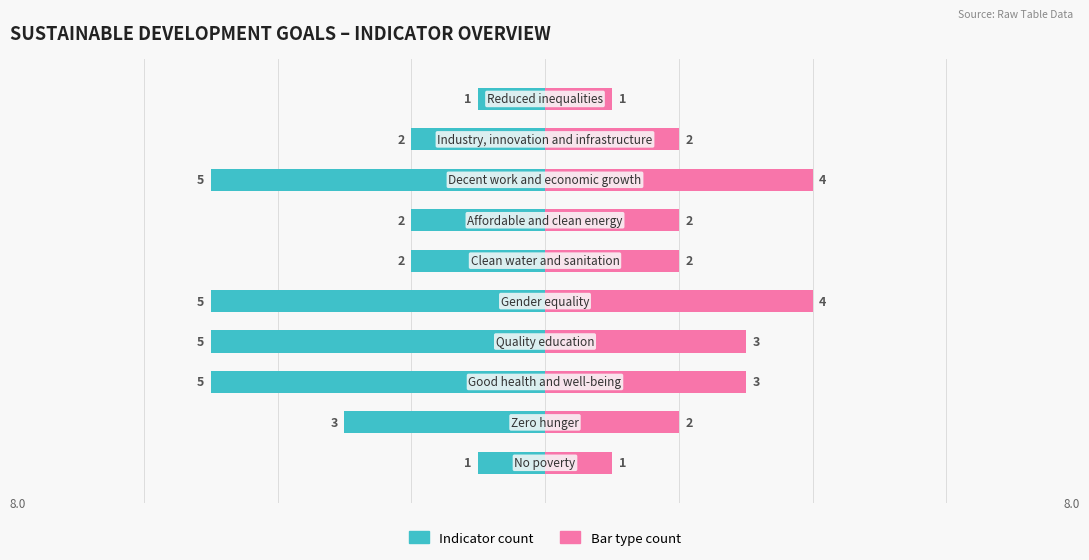

Reading left to right, extract all data points from this chart.

Indicator count: -1	-3	-5	-5	-5	-2	-2	-5	-2	-1
Bar type count: 1	2	3	3	4	2	2	4	2	1